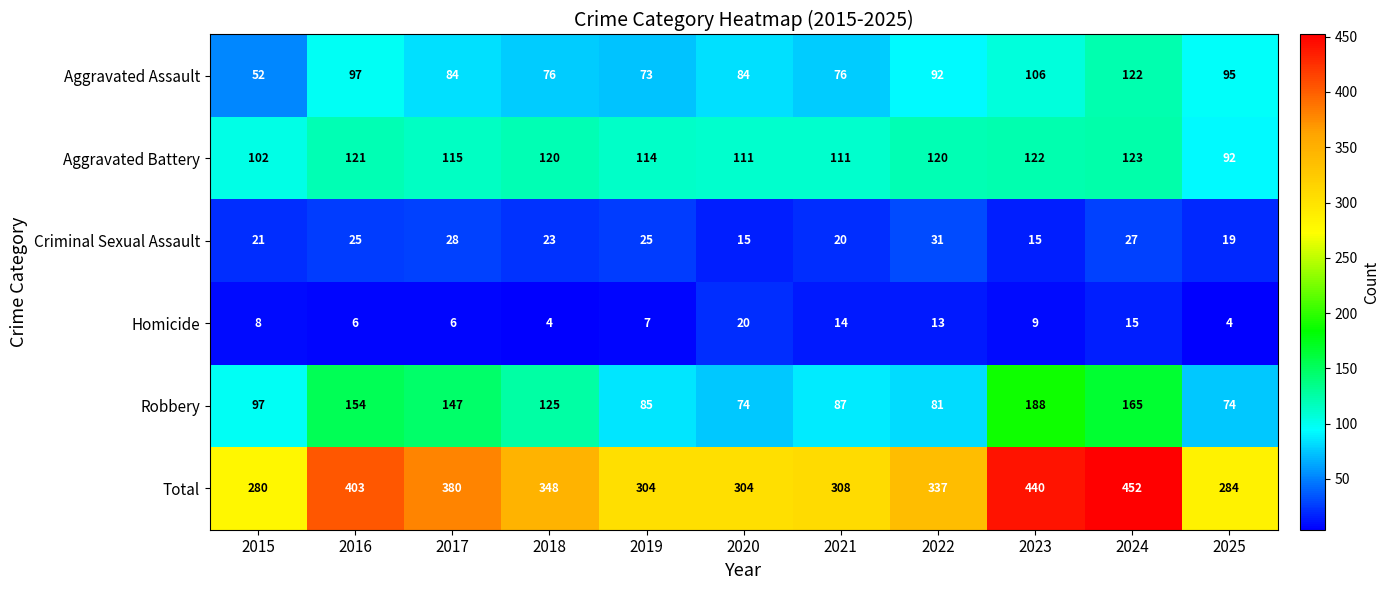

The value of Aggravated Battery at 2018 is 120. True or false?

True